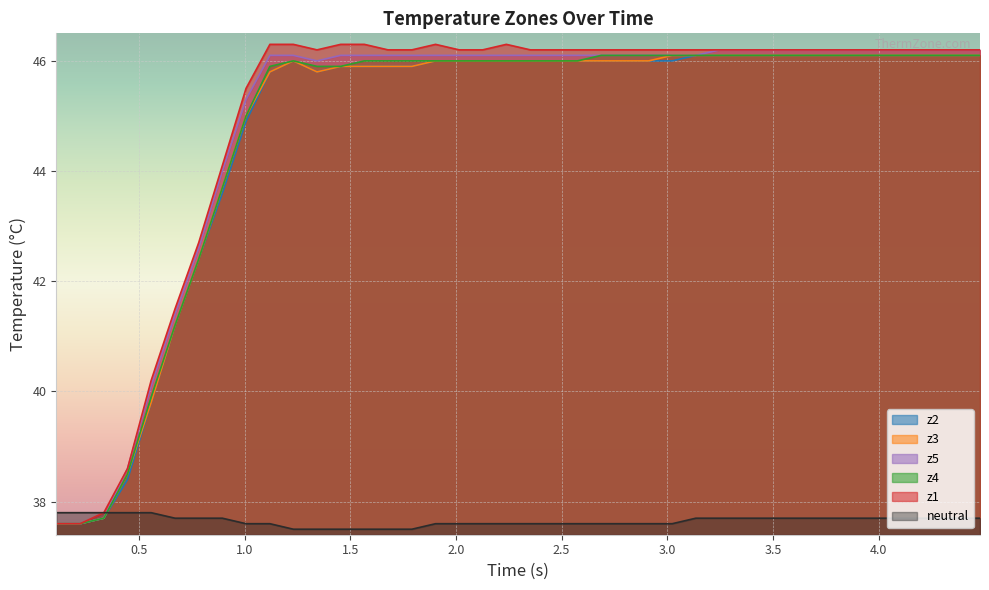

Does the chart display data point markers on the line(s)?

No